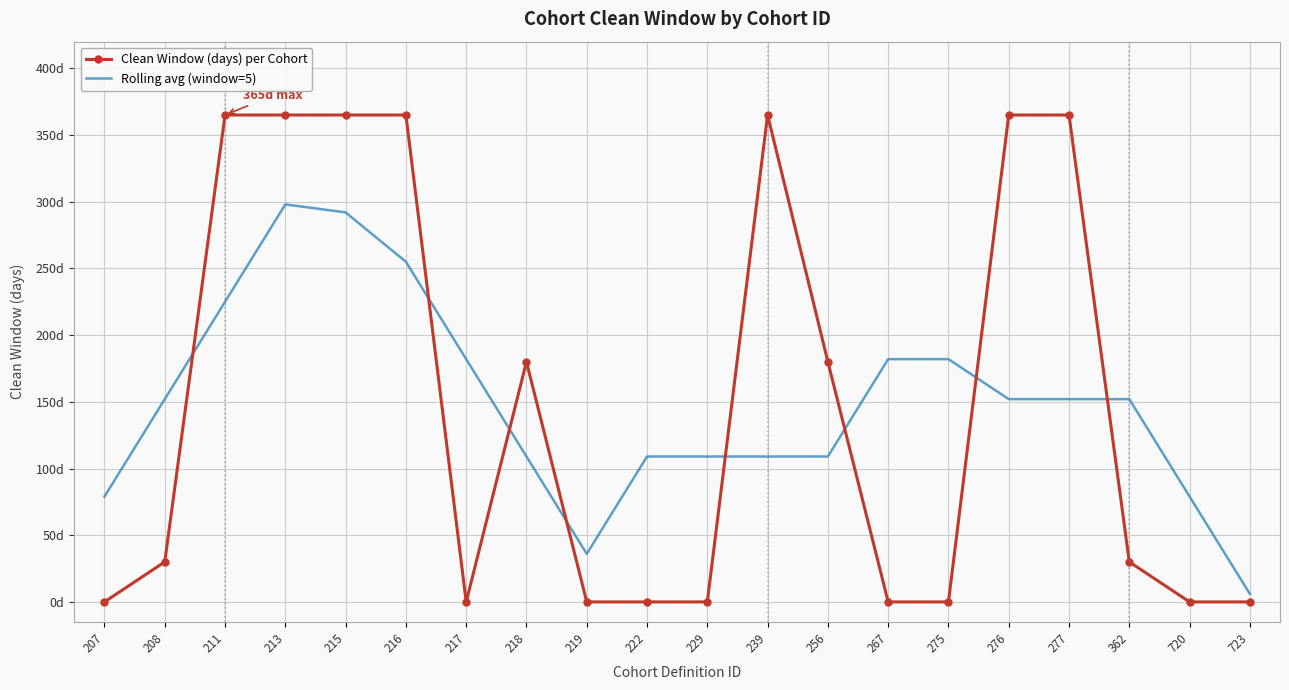

What are all the series names shown in the legend?

Clean Window (days) per Cohort, Rolling avg (window=5)